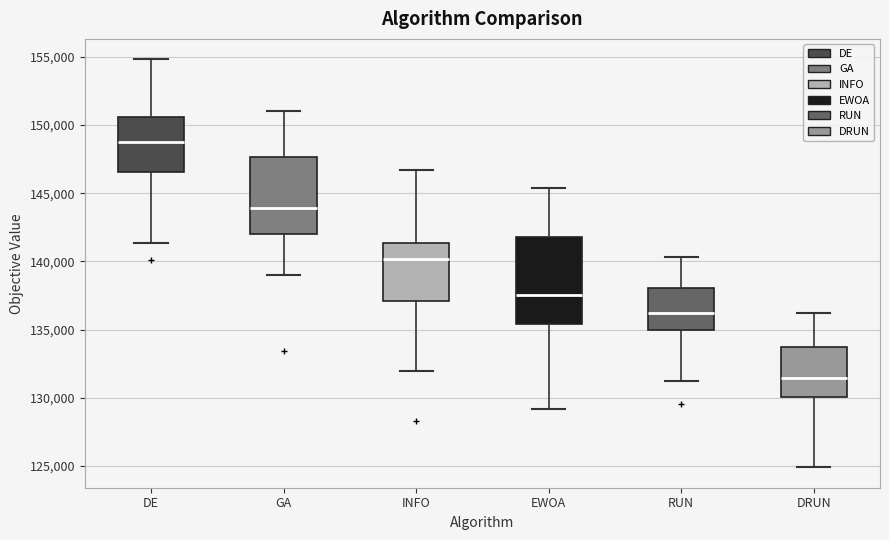

Reading left to right, transcribe this box plot: for each box, give where its median line is, the range the box spans, and where its two whiskers end, as read against the y-axis. The values are not printed on the chart, so give them approximately, as read against the axis.

DE: median 148500, box 146500 to 150500, whiskers 141500 to 155000
GA: median 144000, box 142000 to 147500, whiskers 139000 to 151000
INFO: median 140000, box 137000 to 141500, whiskers 132000 to 146500
EWOA: median 137500, box 135500 to 142000, whiskers 129000 to 145500
RUN: median 136000, box 135000 to 138000, whiskers 131000 to 140500
DRUN: median 131500, box 130000 to 133500, whiskers 125000 to 136000